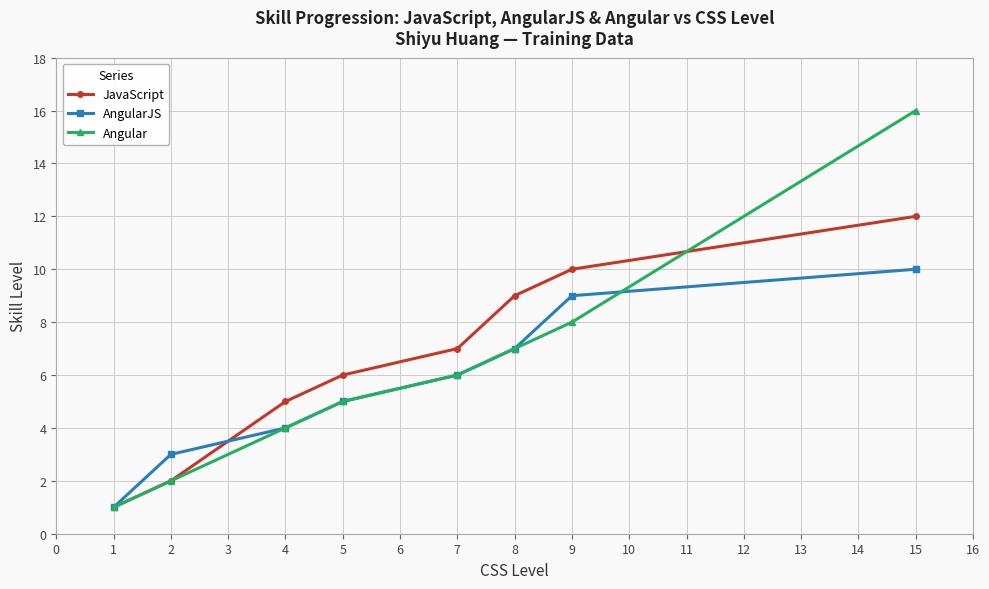

How many lines are shown in the chart?

3